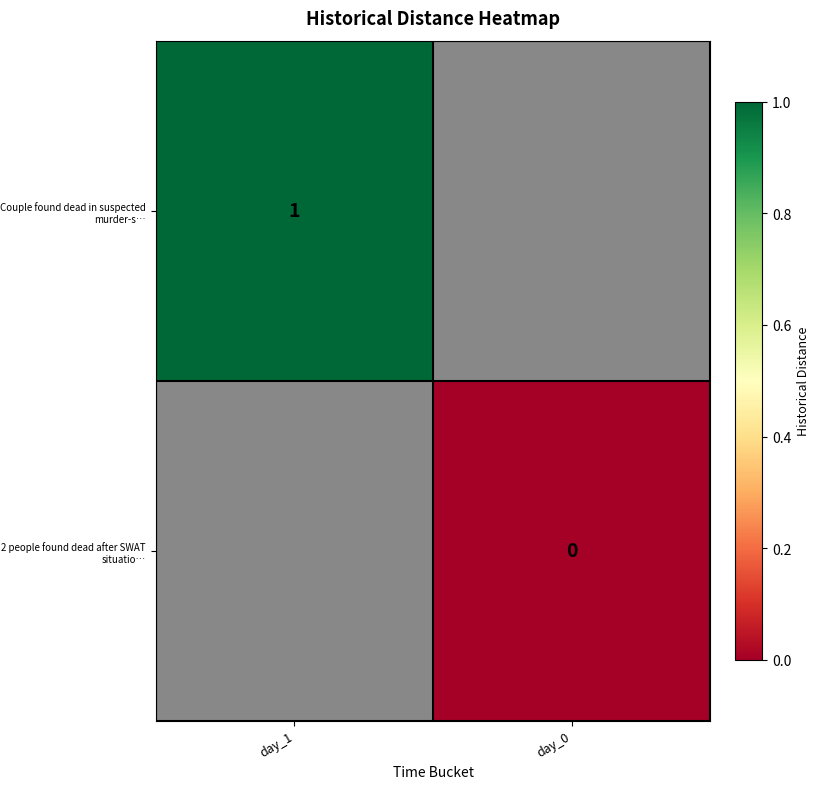

The Couple found dead in suspected murder-s… series shows 1 at day_1. True or false?

True